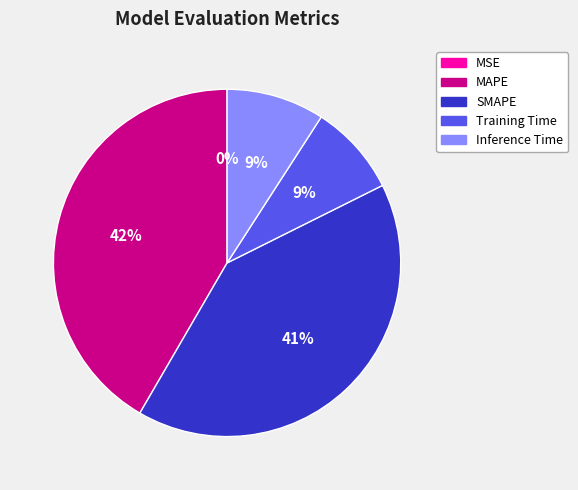

Which category has the biggest portion of the pie?

MAPE